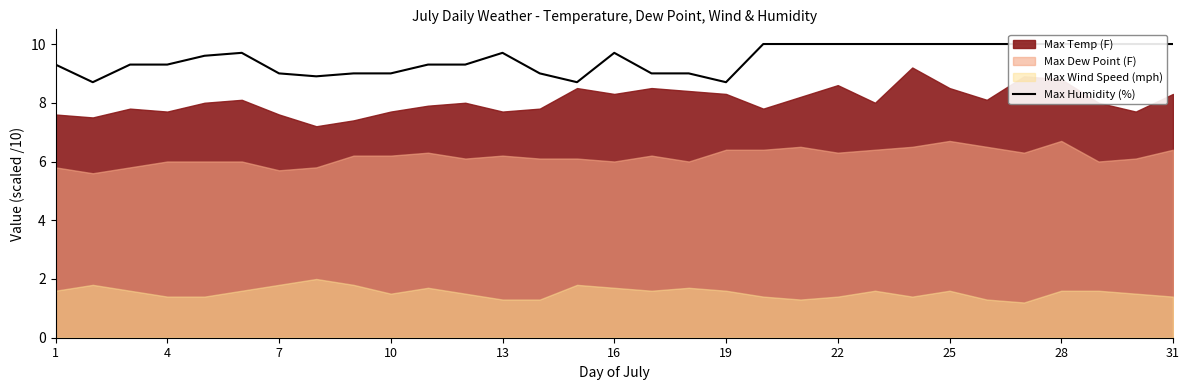

How many values are below 9?

4